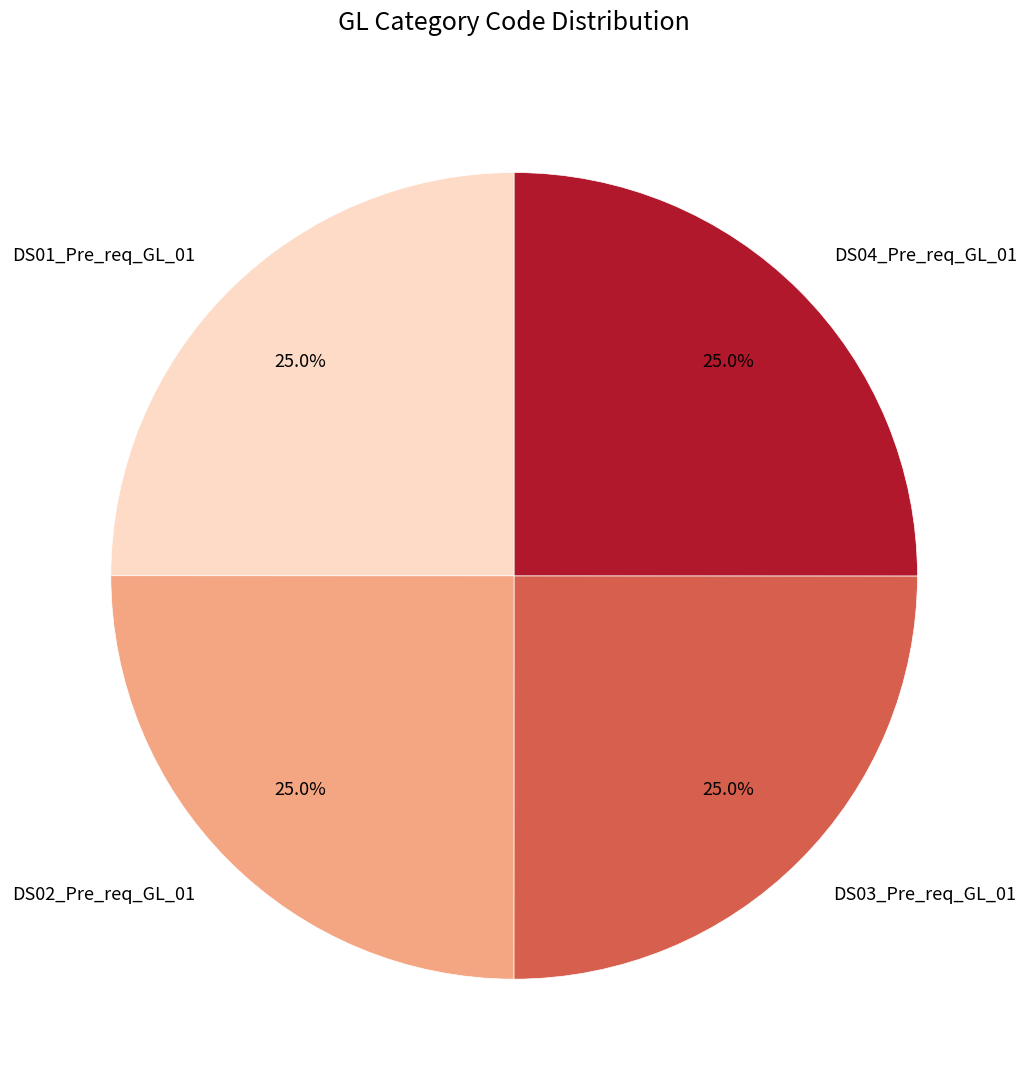

Is there any slice that represents more than half of the pie?

No